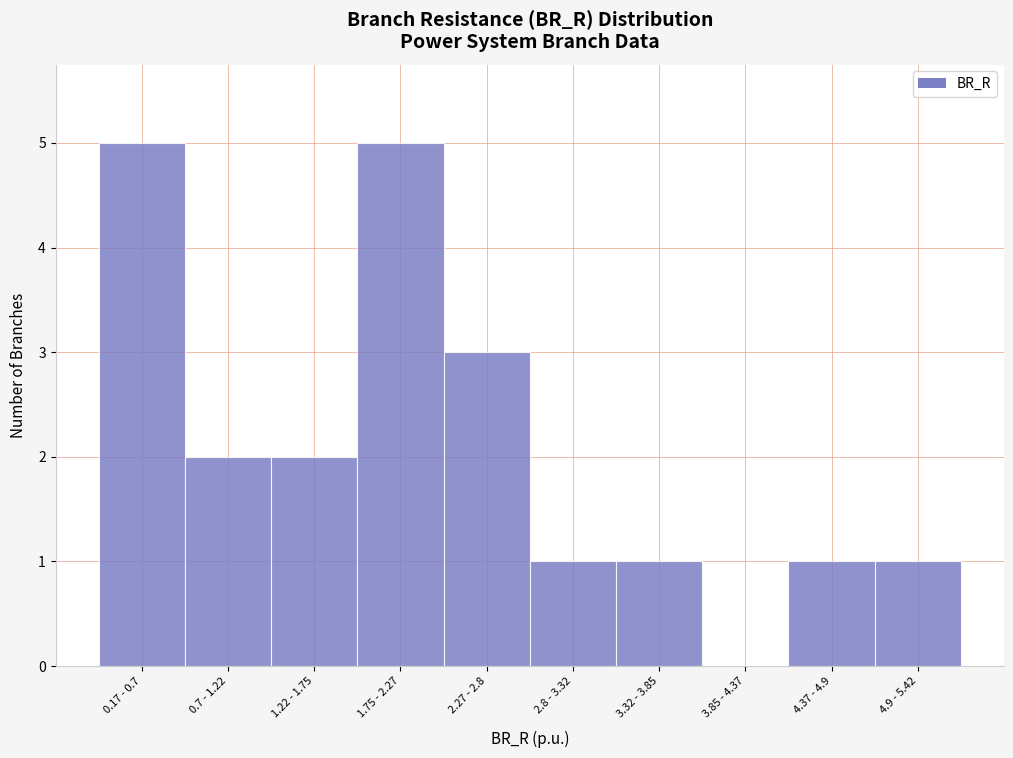

Reading right to left, what are all the values shown in this chart?

4.9 - 5.42=1	4.37 - 4.9=1	3.85 - 4.37=0	3.32 - 3.85=1	2.8 - 3.32=1	2.27 - 2.8=3	1.75 - 2.27=5	1.22 - 1.75=2	0.7 - 1.22=2	0.17 - 0.7=5